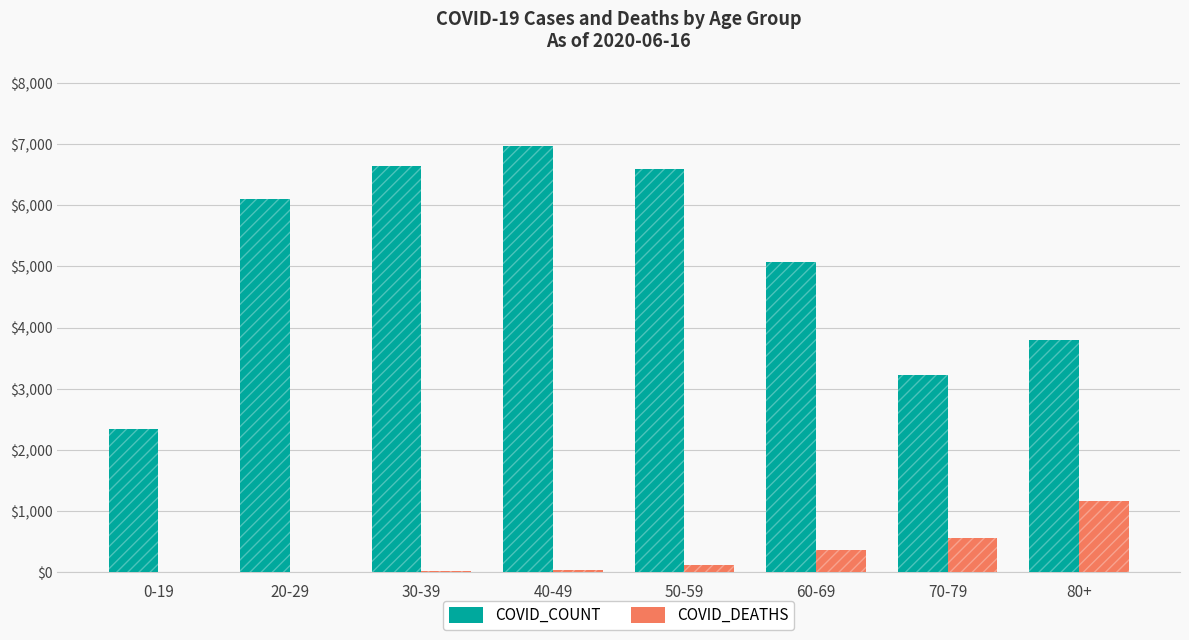

Rank the series at 40-49 from lowest to highest value.

COVID_DEATHS, COVID_COUNT